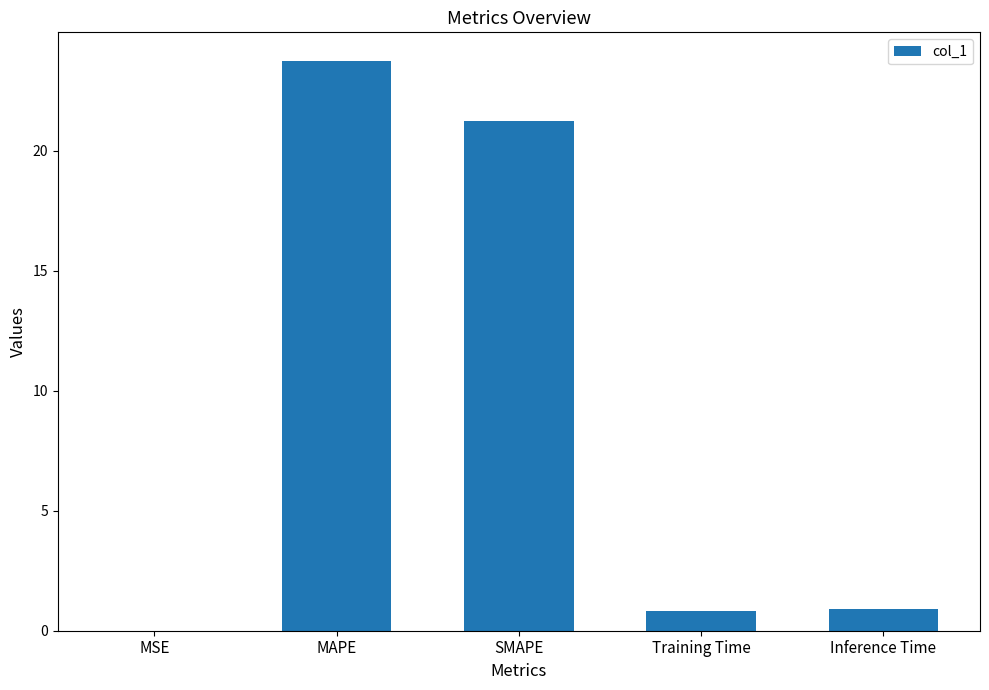

What is the sum of all values?

46.7